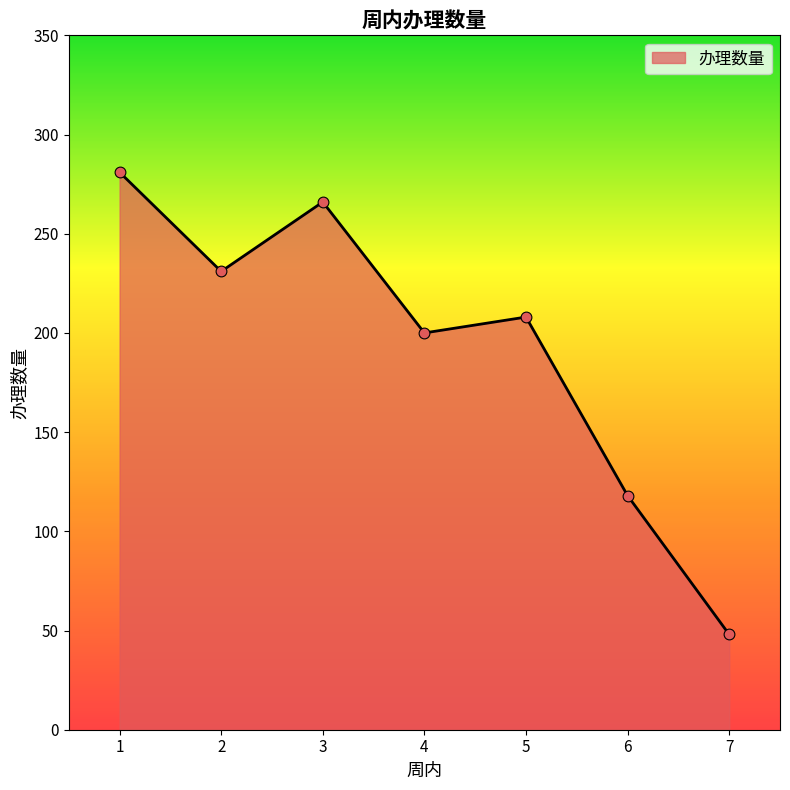

Between 7 and 4, which is larger?

4